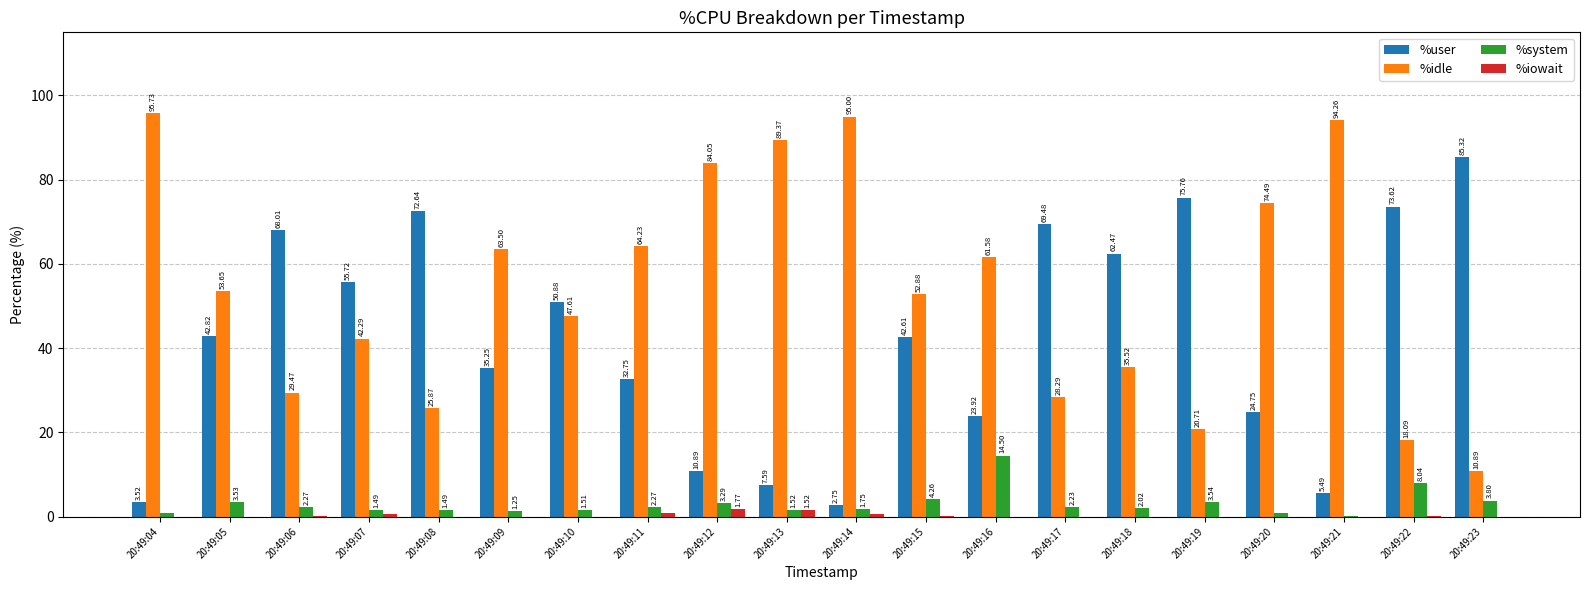

What is the difference between the %user values at 20:49:15 and 20:49:08?

30.0